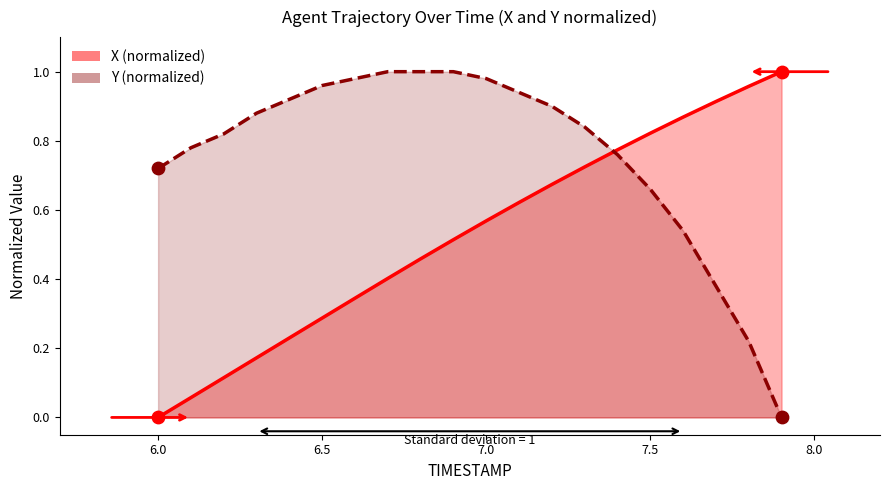

What is the total value across all series at 7.2?

1.6